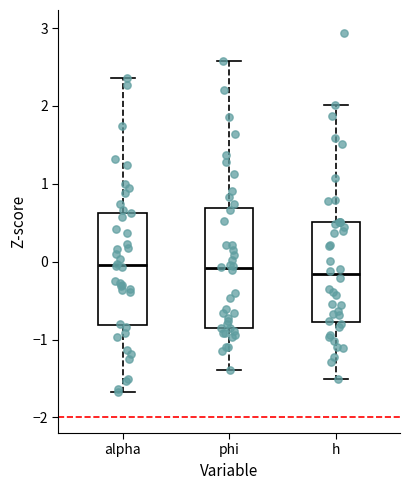

Where does the lower whisker of the box for alpha end on the y-axis? The values are not printed on the chart, so give them approximately, as read against the axis.

-1.7